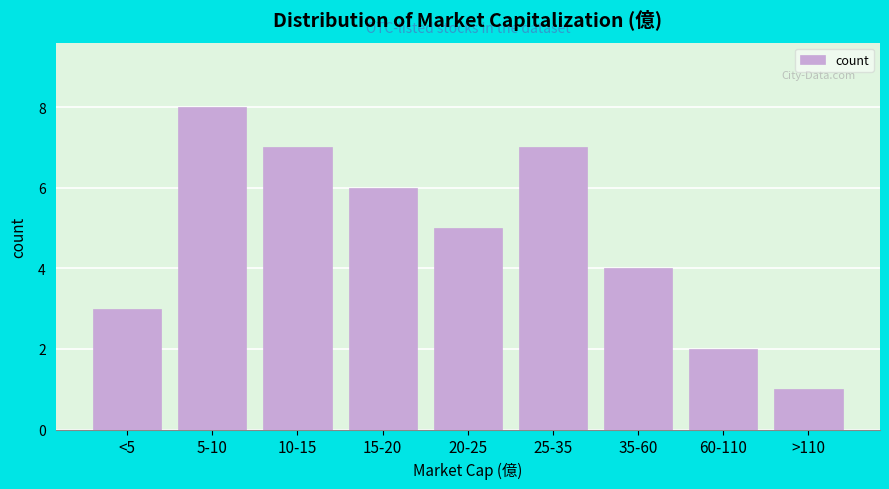

Reading right to left, what are all the values shown in this chart?

1	2	4	7	5	6	7	8	3